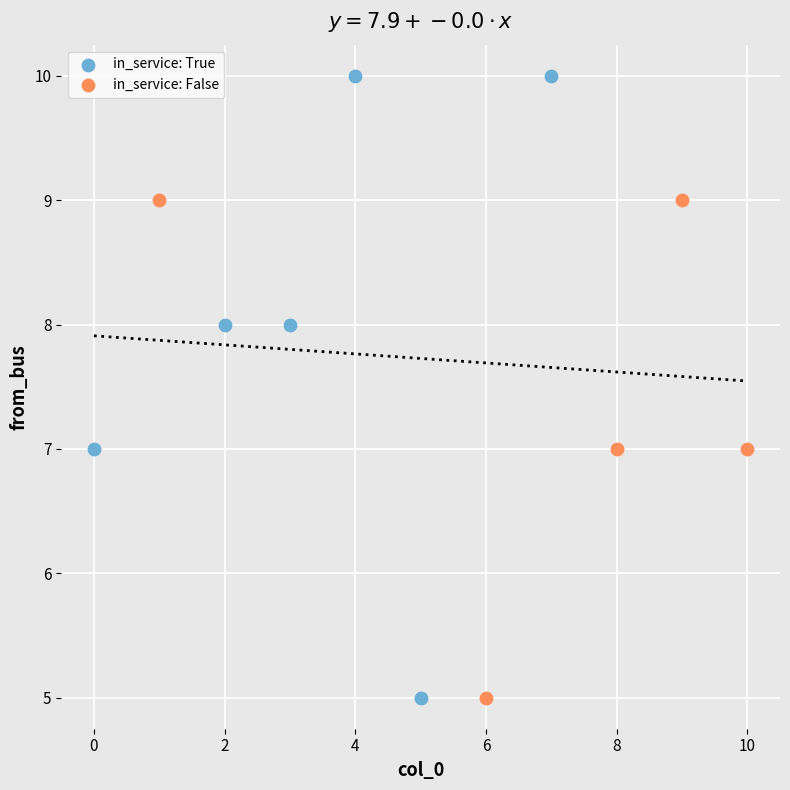

Which series has the largest Y range (max minus min)?

in_service: True